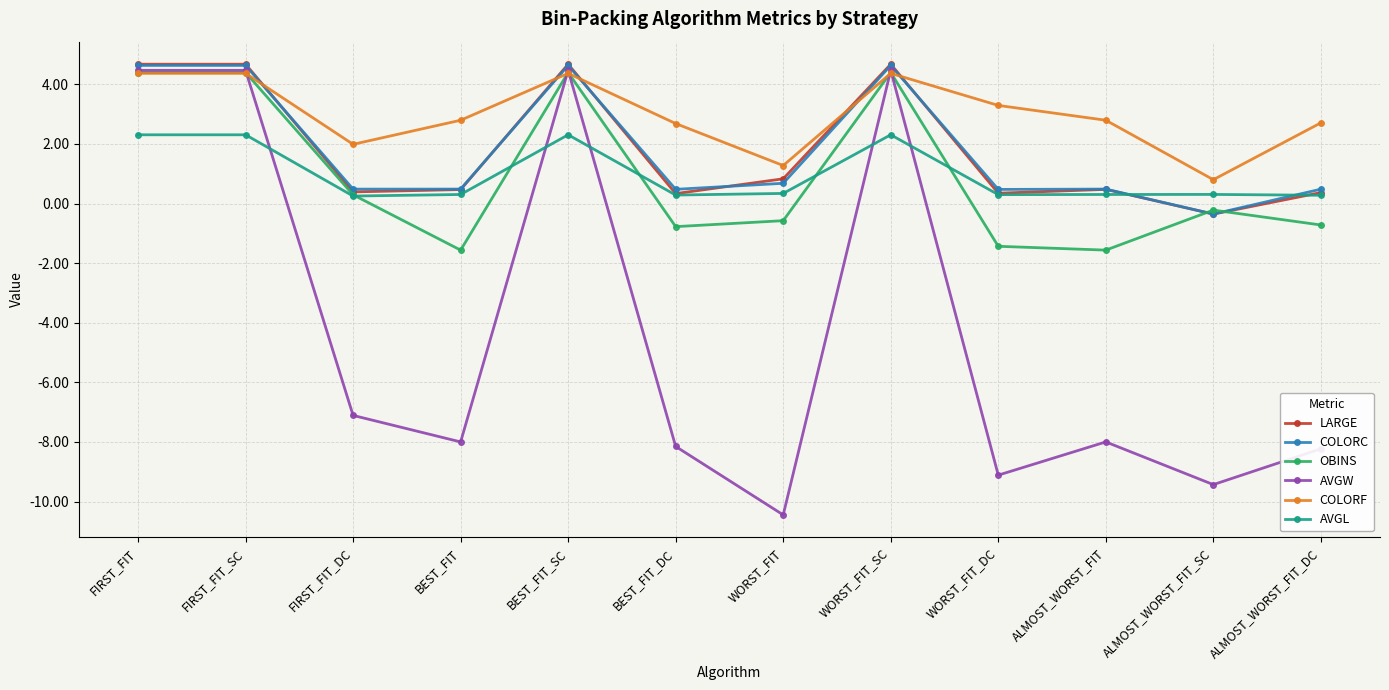

True or false: AVGL and COLORC intersect in this chart.

True